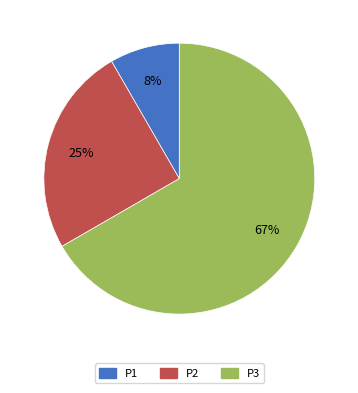

Between P3 and P1, which is larger?

P3